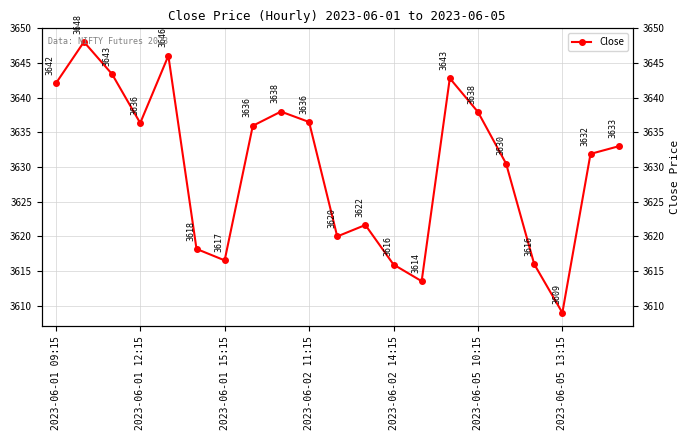

Reading left to right, transcribe all the data shown in this chart.

3642.1	3648.1	3643.4	3636.4	3646.1	3618.2	3616.6	3635.9	3638.0	3636.5	3620.0	3621.6	3615.9	3613.6	3642.8	3637.9	3630.5	3616.0	3609.0	3631.9	3633.0